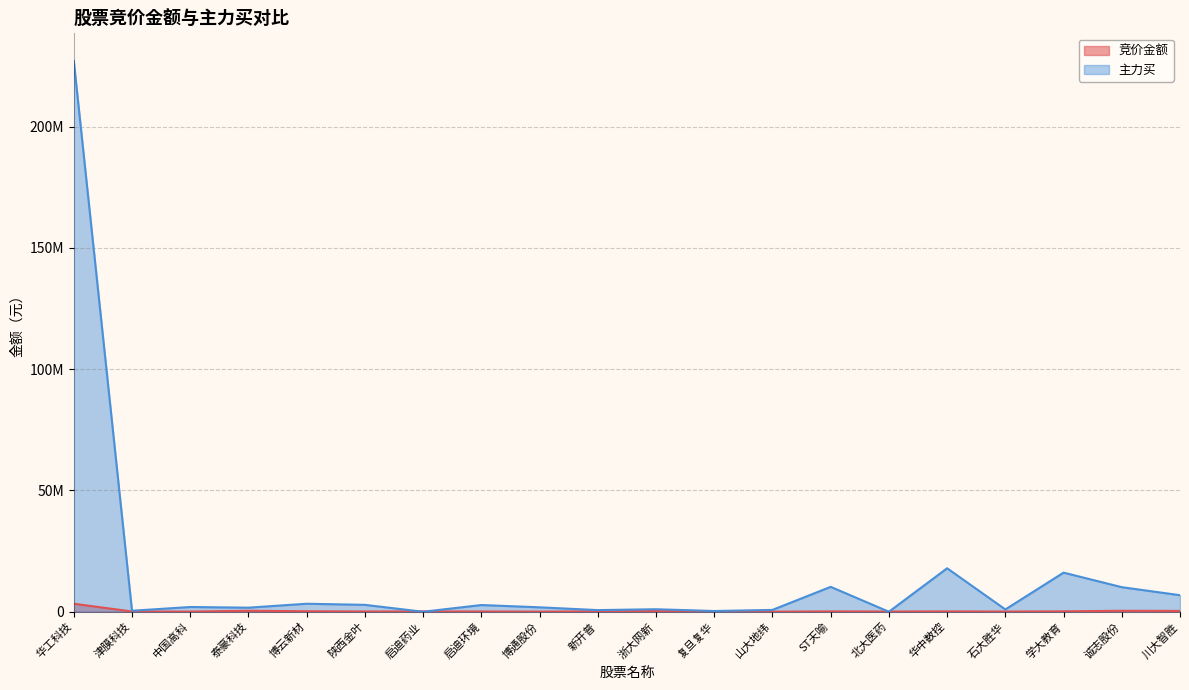

List the labels in order of 主力买 value, largest first.

华工科技, 华中数控, 学大教育, ST天喻, 诚志股份, 川大智胜, 博云新材, 陕西金叶, 启迪环境, 中国高科, 博通股份, 泰豪科技, 浙大网新, 石大胜华, 山大地纬, 新开普, 津膜科技, 复旦复华, 启迪药业, 北大医药